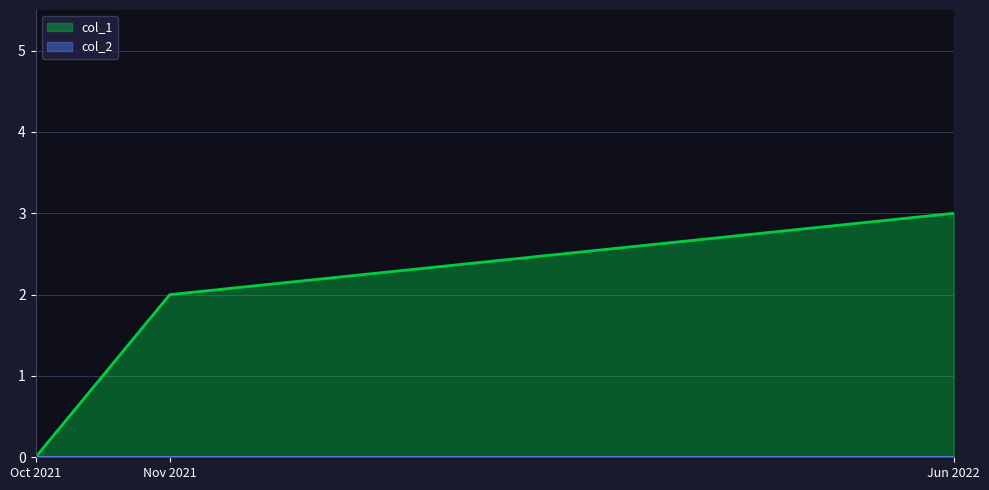

How many data points are less than 2?

1